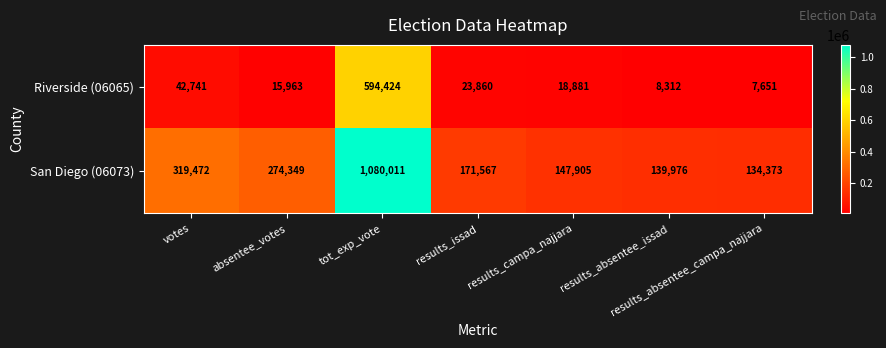

What is the average value of the Riverside (06065) series?

101690